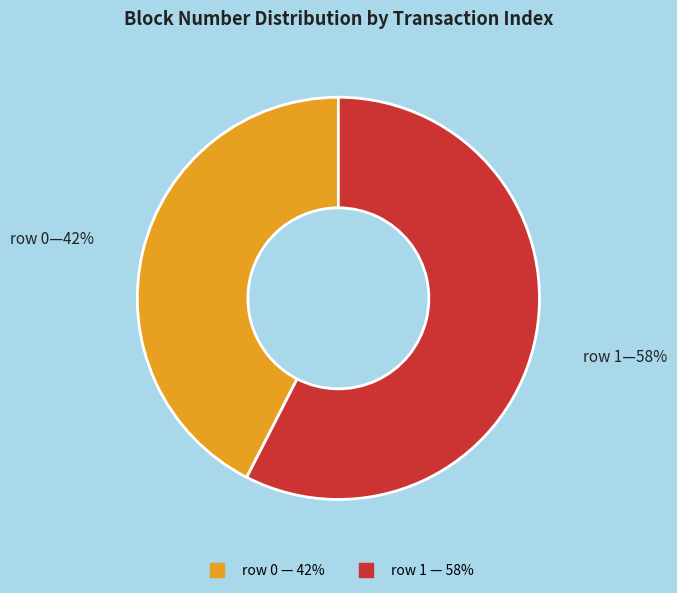

To the nearest percent, what is the average slice percentage?

50%